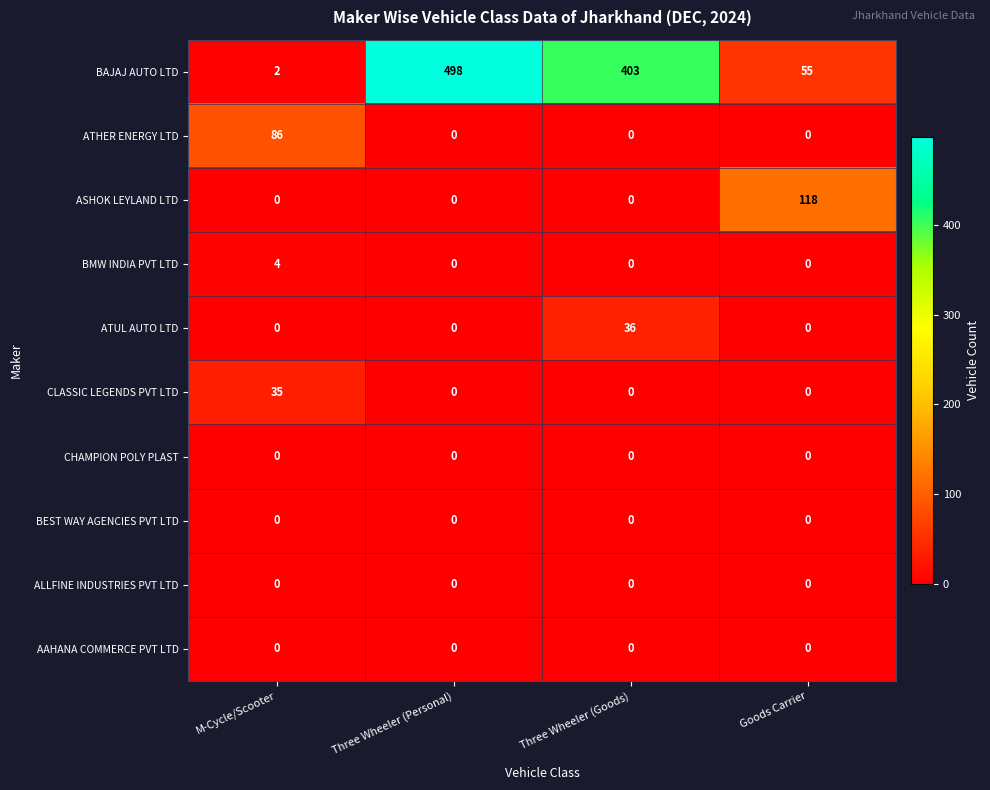

Count the BAJAJ AUTO LTD values in the range 55 to 498.

3